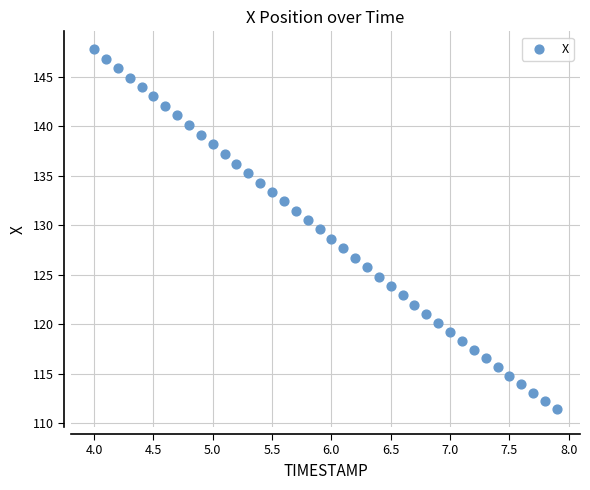

What is the range of X values (max minus min)?

3.9